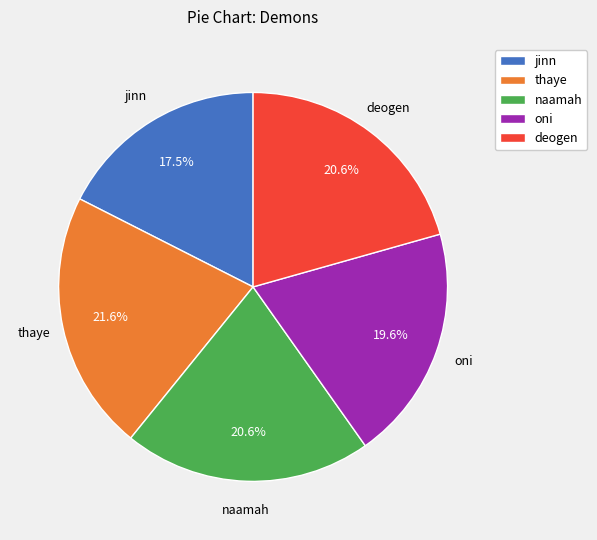

What percentage is NOT represented by deogen?

79.4%